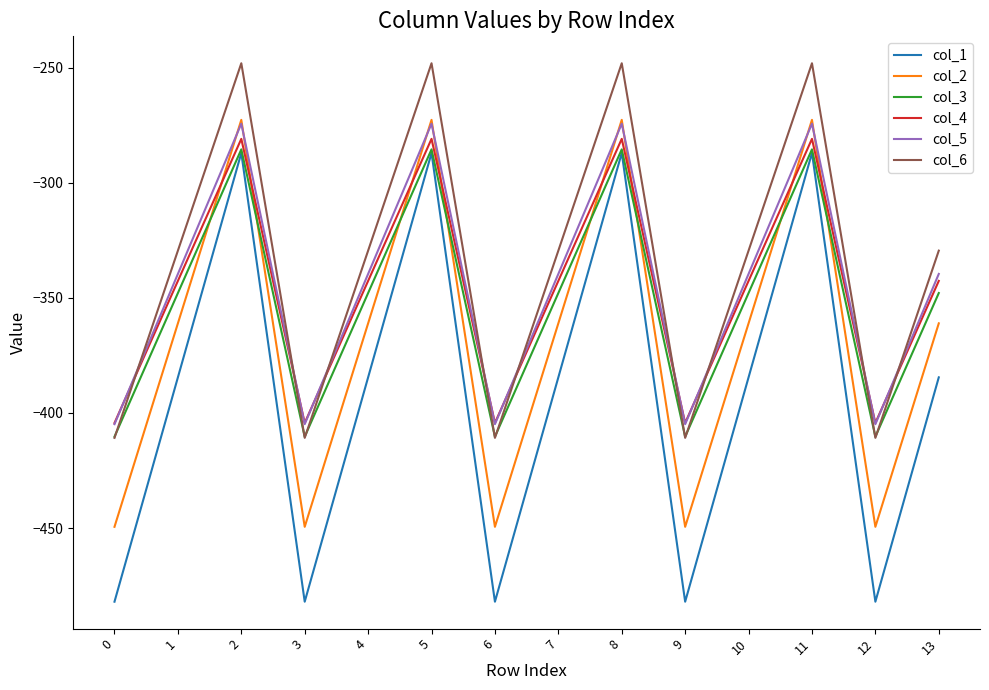

How many interior local peaks does the col_4 series have?

4